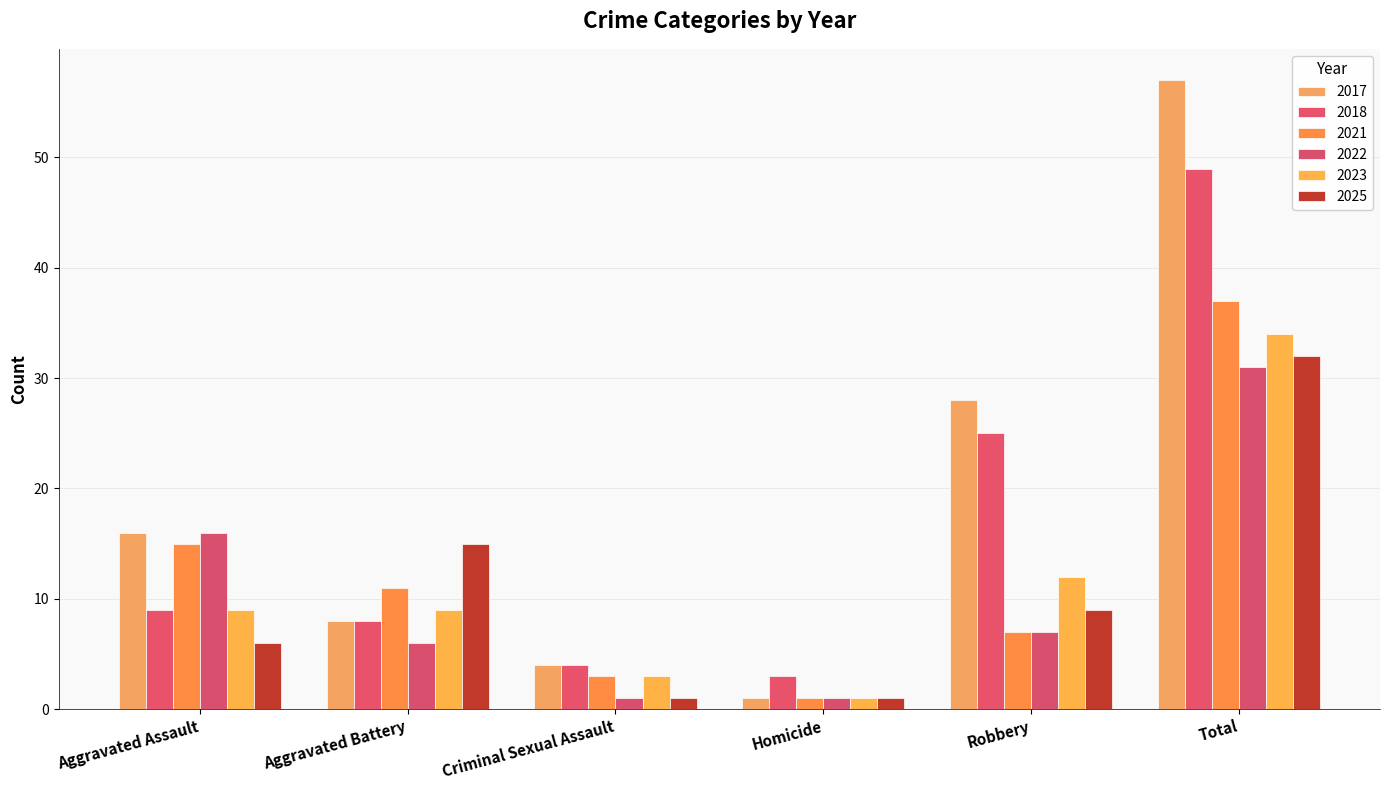

What is the label of the 4th bar from the left?

Homicide